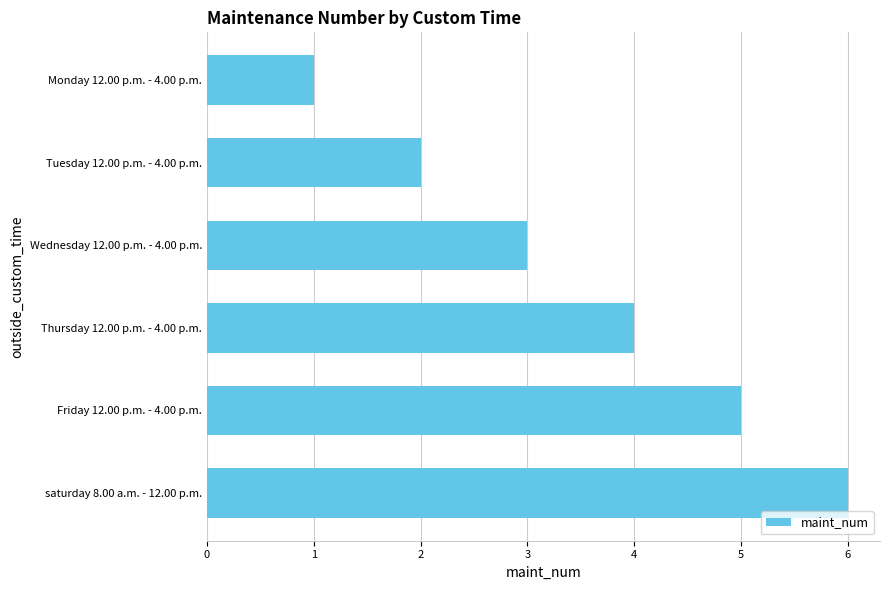

List the labels in order of value, largest first.

saturday 8.00 a.m. - 12.00 p.m., Friday 12.00 p.m. - 4.00 p.m., Thursday 12.00 p.m. - 4.00 p.m., Wednesday 12.00 p.m. - 4.00 p.m., Tuesday 12.00 p.m. - 4.00 p.m., Monday 12.00 p.m. - 4.00 p.m.